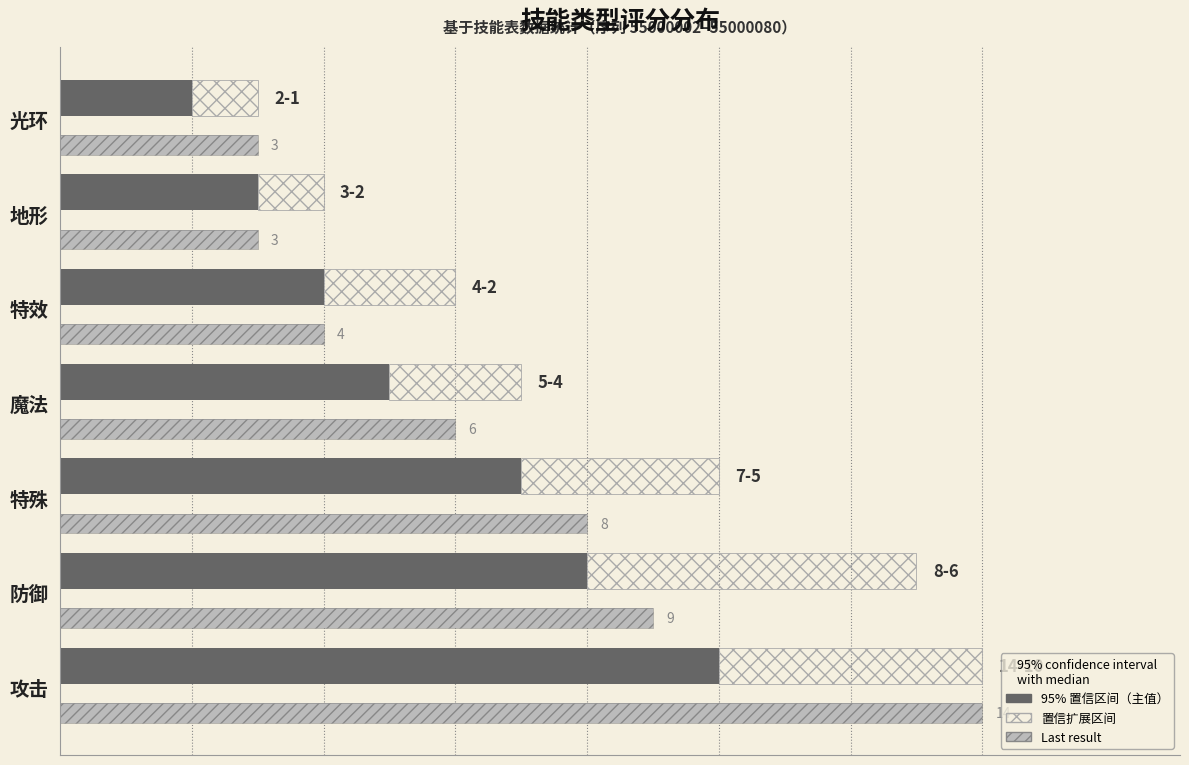

Is the value of 评分(扩展) at 特效 greater than the value of Last result at 防御?

No